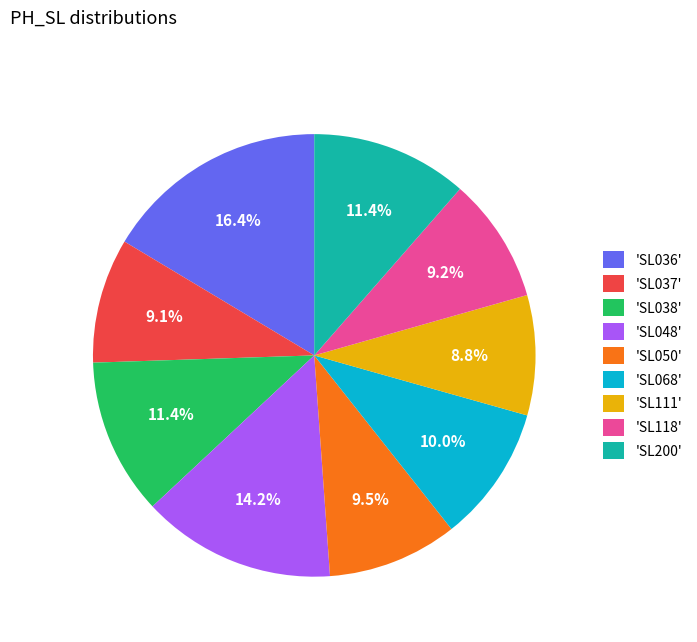

Which slice is the largest?

'SL036'